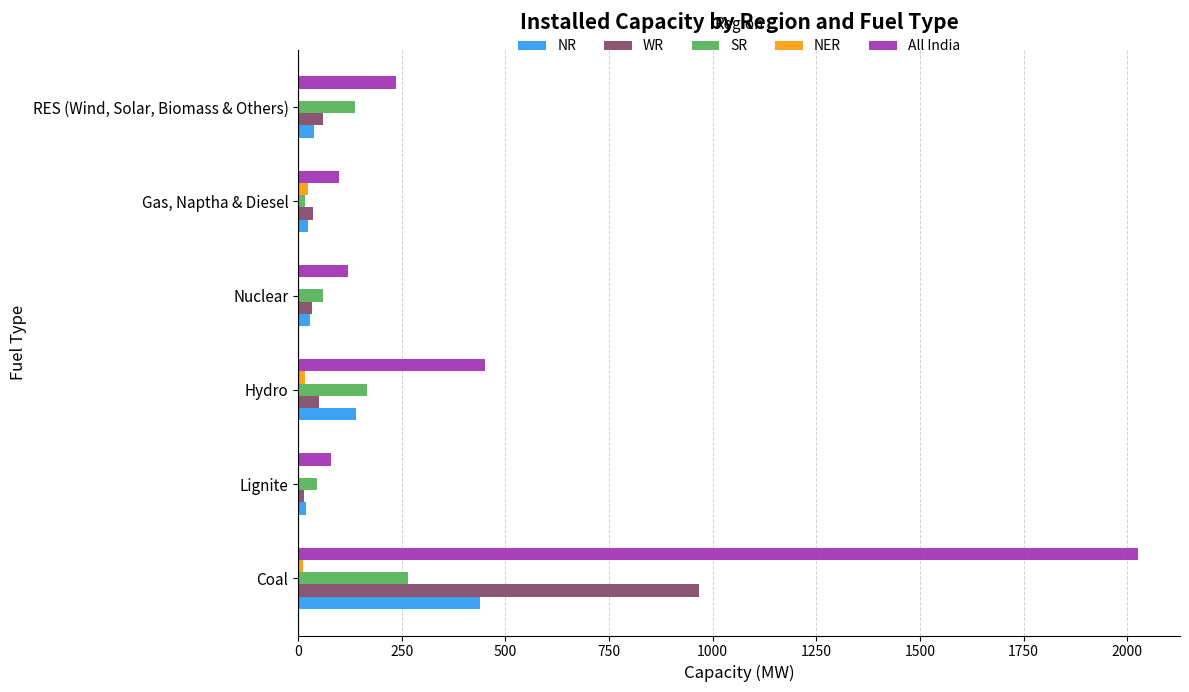

True or false: WR has a value of 50 at Hydro.

True